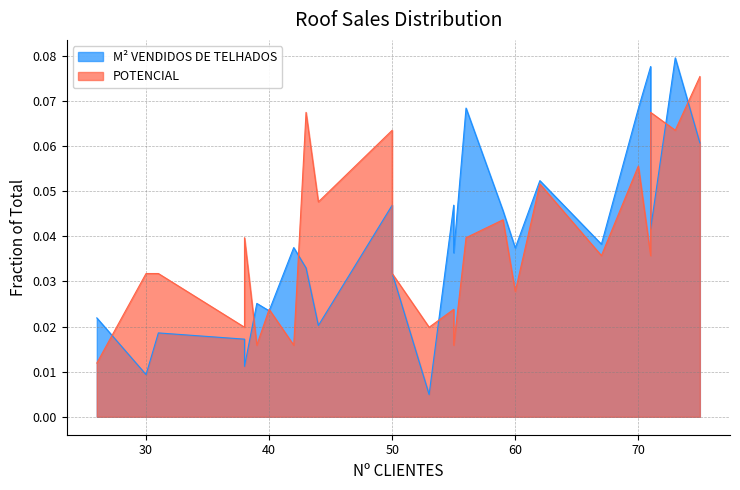

Count the POTENCIAL values in the range 0 to 1.

26